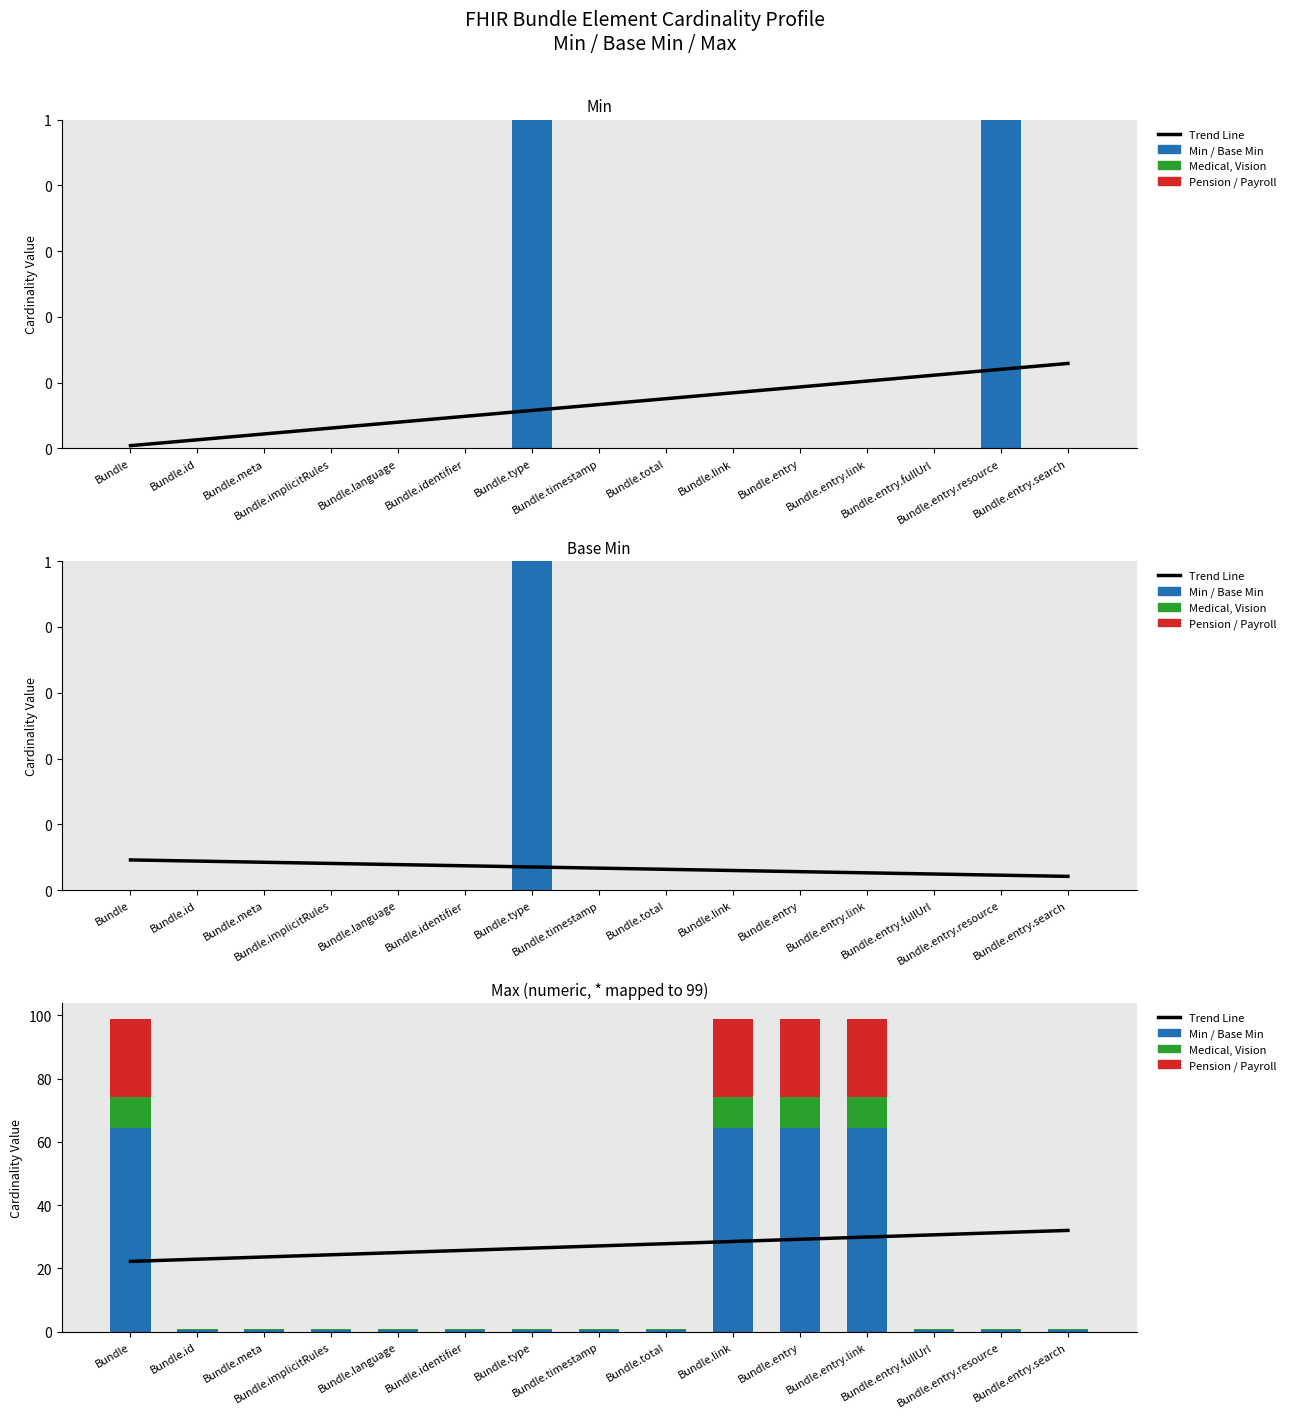

Reading left to right, transcribe all the data shown in this chart.

Trend Line: 22.2	22.9	23.6	24.3	25.0	25.7	26.4	27.1	27.8	28.5	29.2	29.9	30.6	31.3	32.0
Min / Base Min / Cash: 64.4	0.7	0.7	0.7	0.7	0.7	0.7	0.7	0.7	64.4	64.4	64.4	0.7	0.7	0.7
Medical / Vision: 9.9	0.1	0.1	0.1	0.1	0.1	0.1	0.1	0.1	9.9	9.9	9.9	0.1	0.1	0.1
Pension / Payroll: 24.8	0.2	0.2	0.2	0.2	0.2	0.2	0.2	0.2	24.8	24.8	24.8	0.2	0.2	0.2